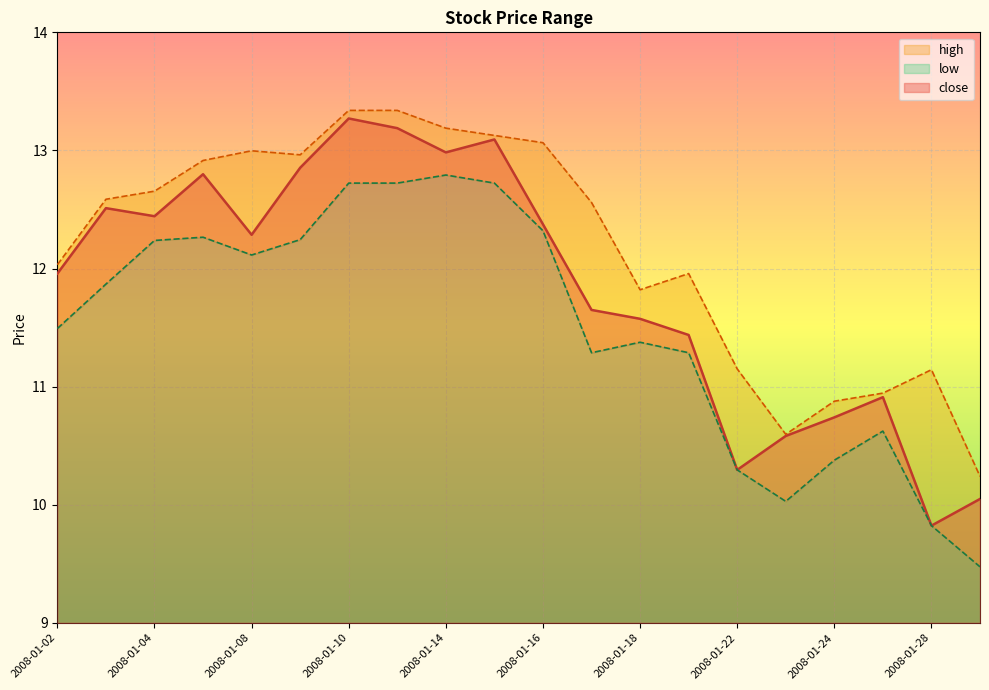

Which series changed the most between 2008-01-03 and 2008-01-16?

high